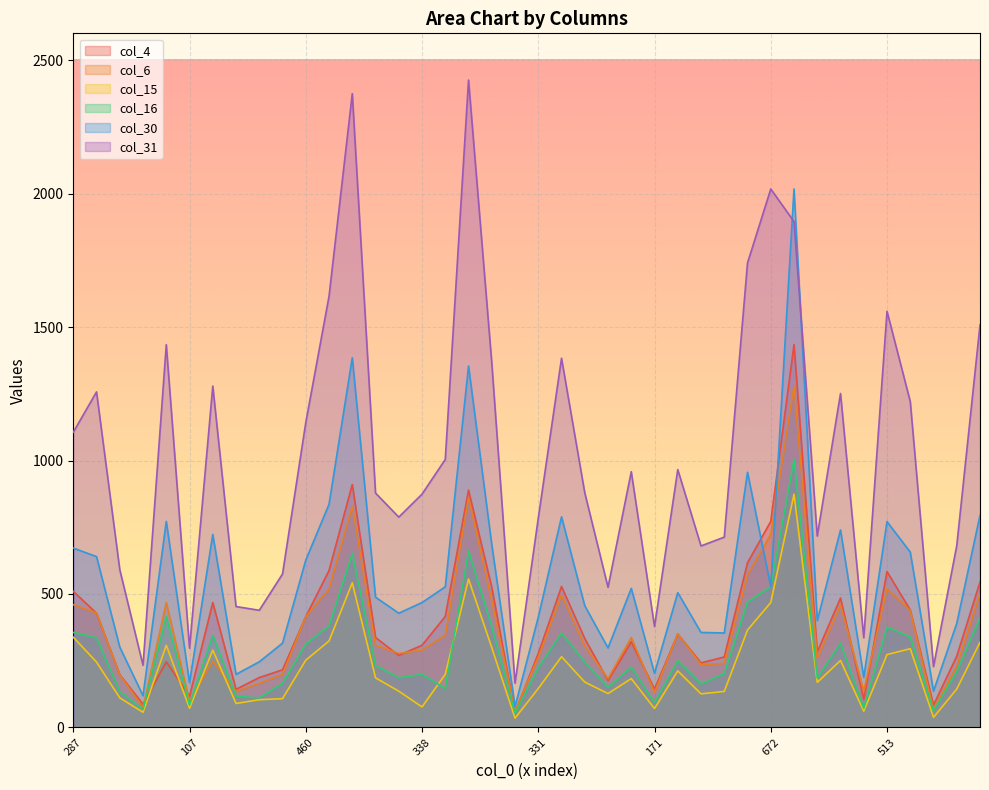

True or false: col_31 and col_4 cross at least once.

False